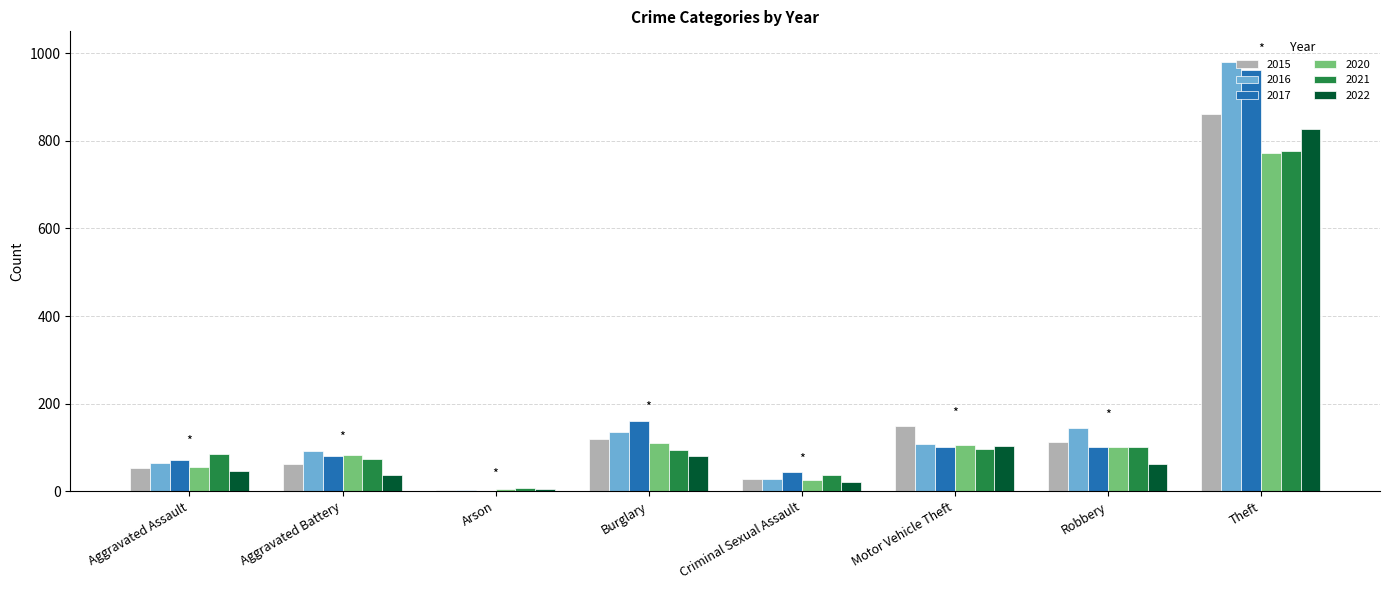

Between Criminal Sexual Assault and Robbery, which series saw the biggest shift?

2016